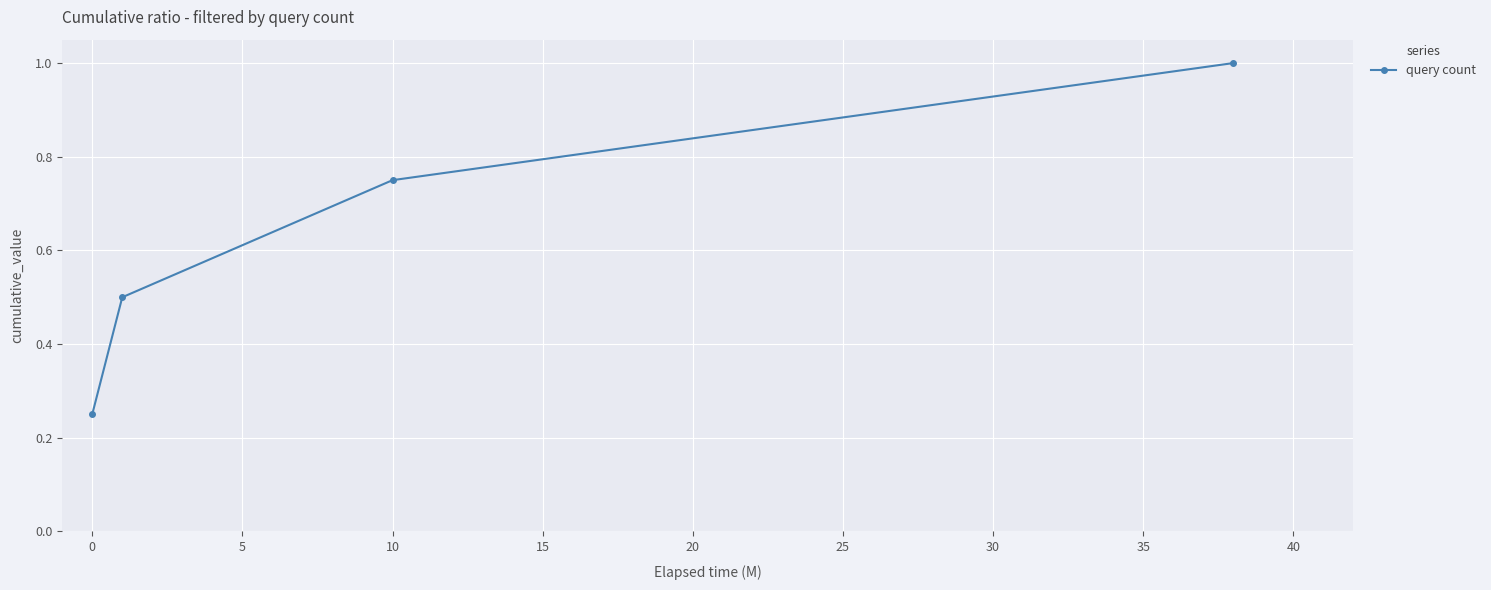

How many lines are shown in the chart?

1